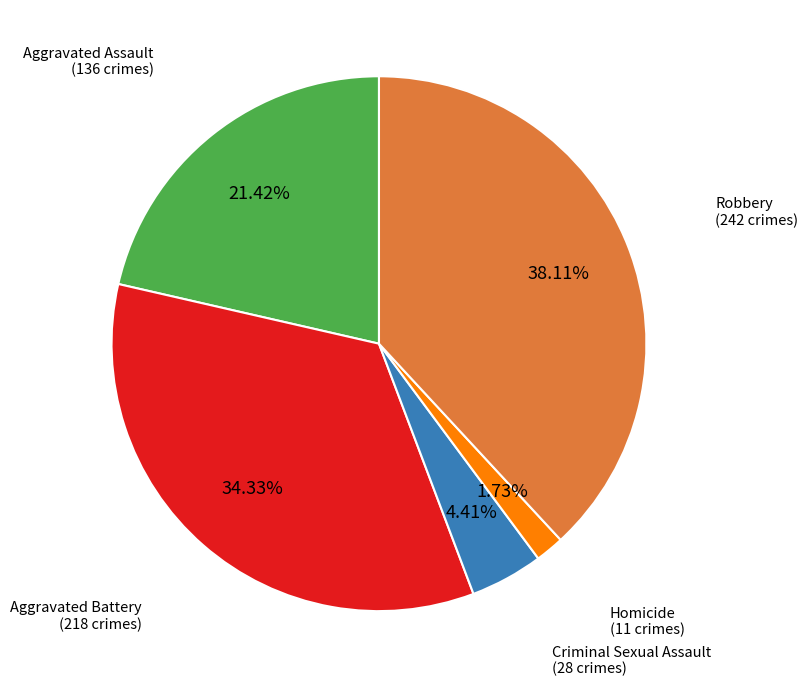

Is there a majority slice in this chart?

No